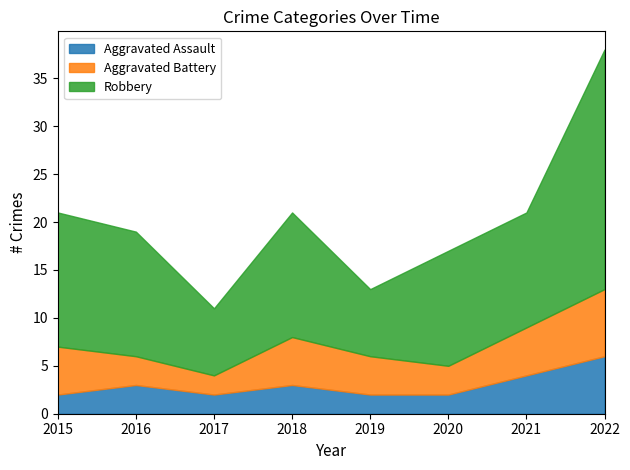

True or false: Aggravated Assault and Robbery cross at least once.

False